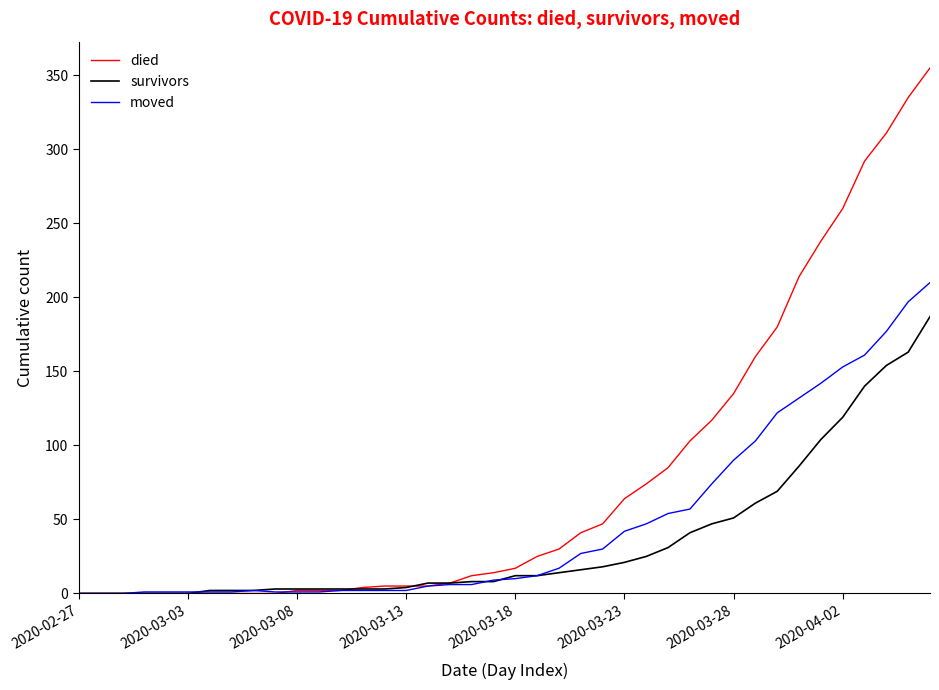

Which series has the largest total across all categories?

died